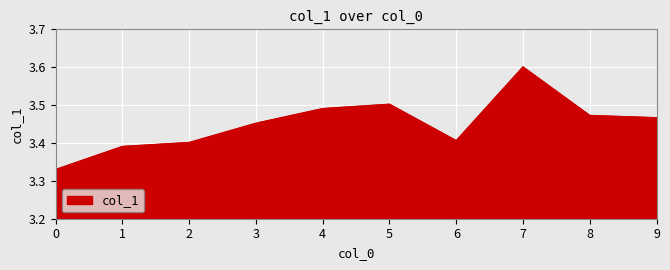

How many interior local valleys (lower than both neighbors) does the data have?

1